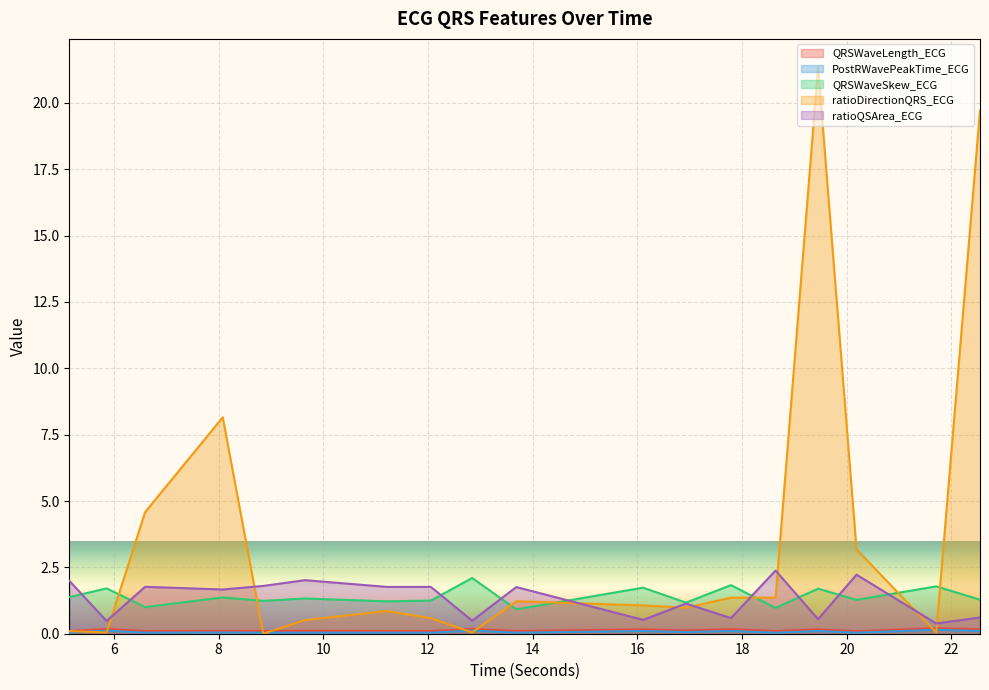

What are all the series names shown in the legend?

QRSWaveLength_ECG, PostRWavePeakTime_ECG, QRSWaveSkew_ECG, ratioDirectionQRS_ECG, ratioQSArea_ECG